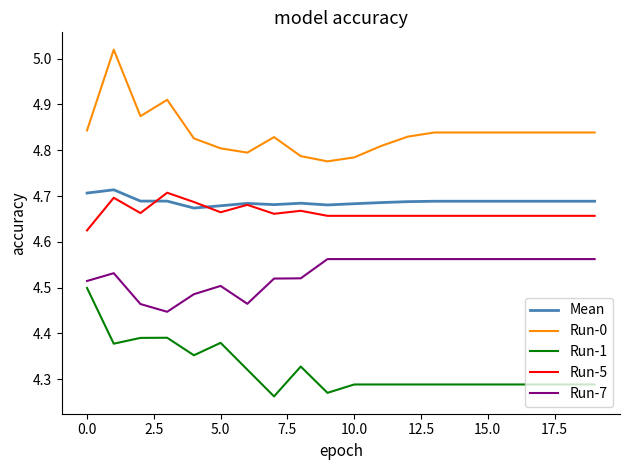

True or false: Run-7 and Mean cross at least once.

False